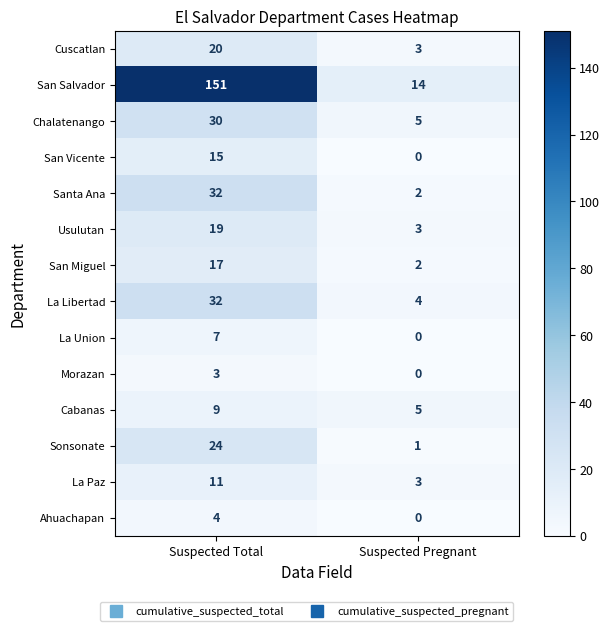

At which category is the sum across all series the highest?

Suspected Total